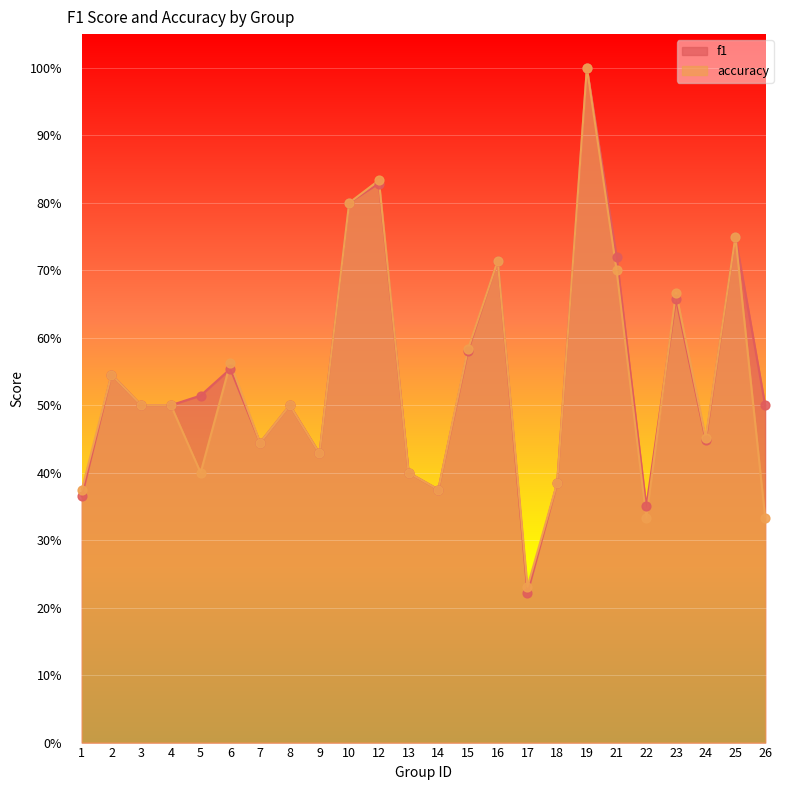

Which series contains the highest Y value?

f1